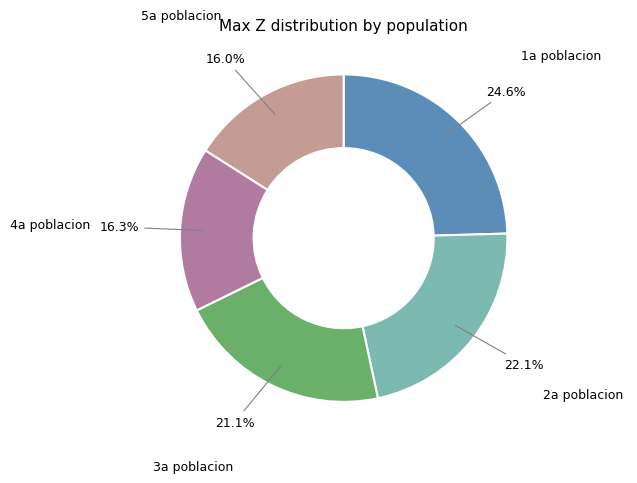

Does any single category account for the majority?

No